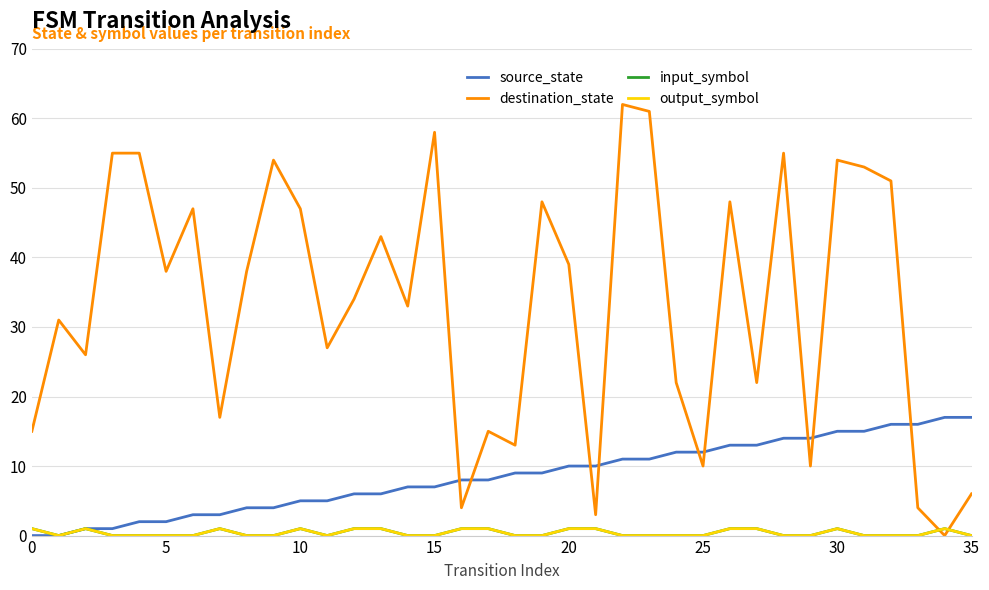

Is this an area chart (filled region under the line)?

No